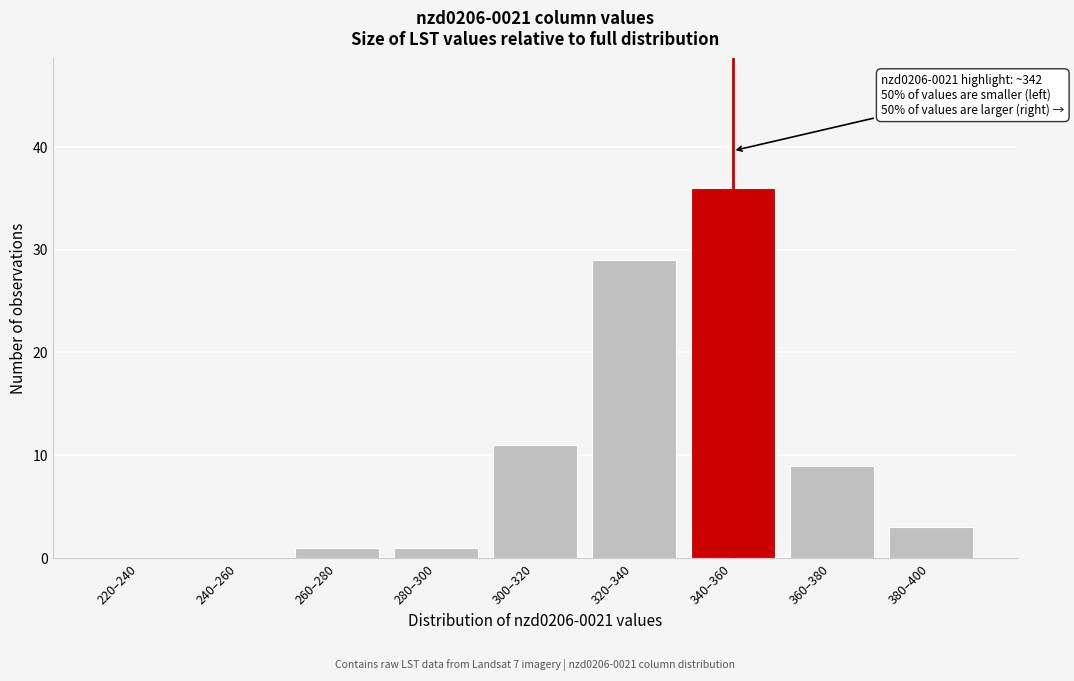

Reading left to right, transcribe all the data shown in this chart.

220–240=0	240–260=0	260–280=1	280–300=1	300–320=11	320–340=29	340–360=36	360–380=9	380–400=3